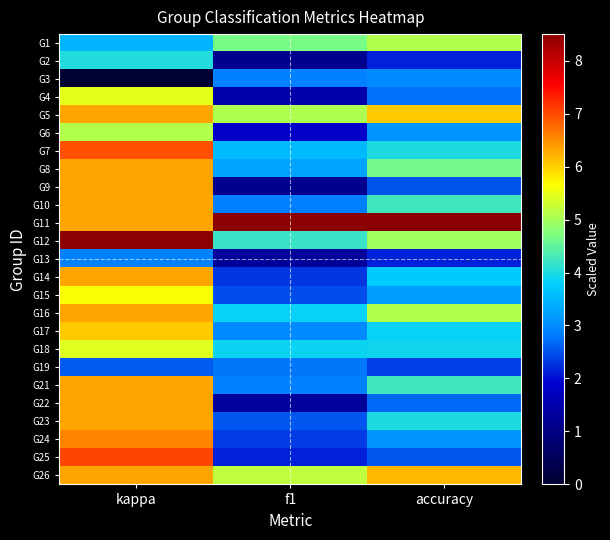

Reading left to right, list all the values displayed in this chart.

G1: kappa=3.5	f1=4.7	accuracy=5.1
G2: kappa=4.0	f1=1.1	accuracy=2.1
G3: kappa=0.0	f1=2.9	accuracy=3.0
G4: kappa=5.5	f1=1.5	accuracy=2.7
G5: kappa=6.3	f1=5.1	accuracy=6.1
G6: kappa=5.1	f1=1.9	accuracy=3.1
G7: kappa=7.0	f1=3.5	accuracy=4.0
G8: kappa=6.3	f1=3.3	accuracy=4.6
G9: kappa=6.3	f1=1.1	accuracy=2.5
G10: kappa=6.3	f1=2.8	accuracy=4.2
G11: kappa=6.3	f1=8.5	accuracy=8.5
G12: kappa=8.5	f1=4.2	accuracy=5.0
G13: kappa=2.9	f1=1.3	accuracy=2.1
G14: kappa=6.3	f1=2.3	accuracy=3.7
G15: kappa=5.6	f1=2.5	accuracy=3.2
G16: kappa=6.3	f1=3.8	accuracy=5.1
G17: kappa=6.1	f1=3.0	accuracy=3.8
G18: kappa=5.4	f1=3.9	accuracy=3.9
G19: kappa=2.6	f1=2.8	accuracy=2.4
G21: kappa=6.3	f1=2.8	accuracy=4.2
G22: kappa=6.3	f1=1.3	accuracy=2.7
G23: kappa=6.3	f1=2.5	accuracy=4.0
G24: kappa=6.6	f1=2.3	accuracy=3.1
G25: kappa=7.0	f1=2.1	accuracy=2.5
G26: kappa=6.3	f1=5.2	accuracy=6.2